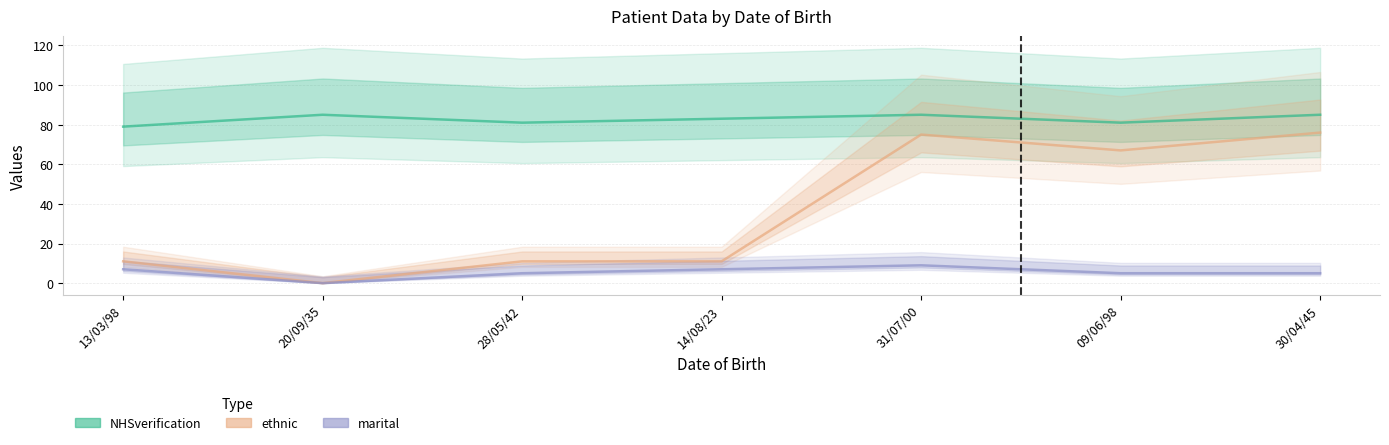

What is the average value of the marital series?

5